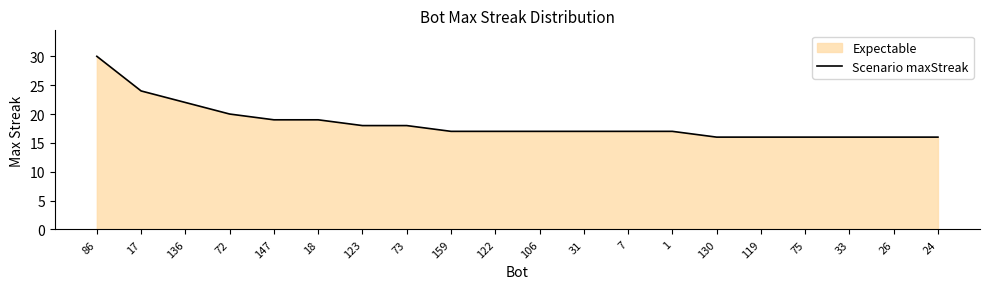

What is the average value?

18